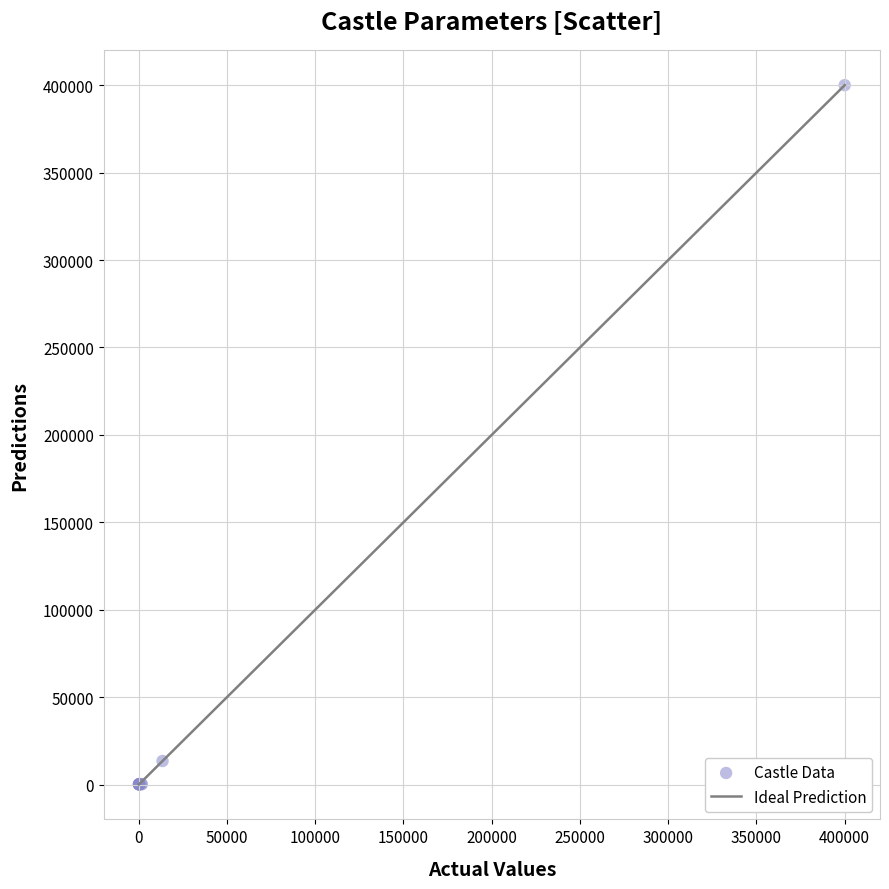

What Y value in the scatter plot is closest to 200050?

13500